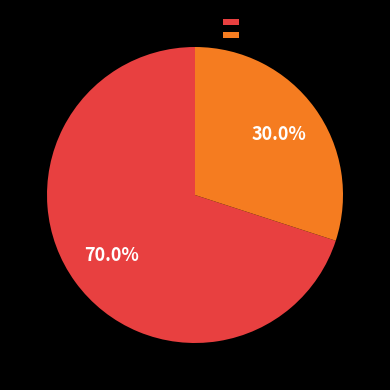

Which slice is the largest?

建信中证1000指数增强A